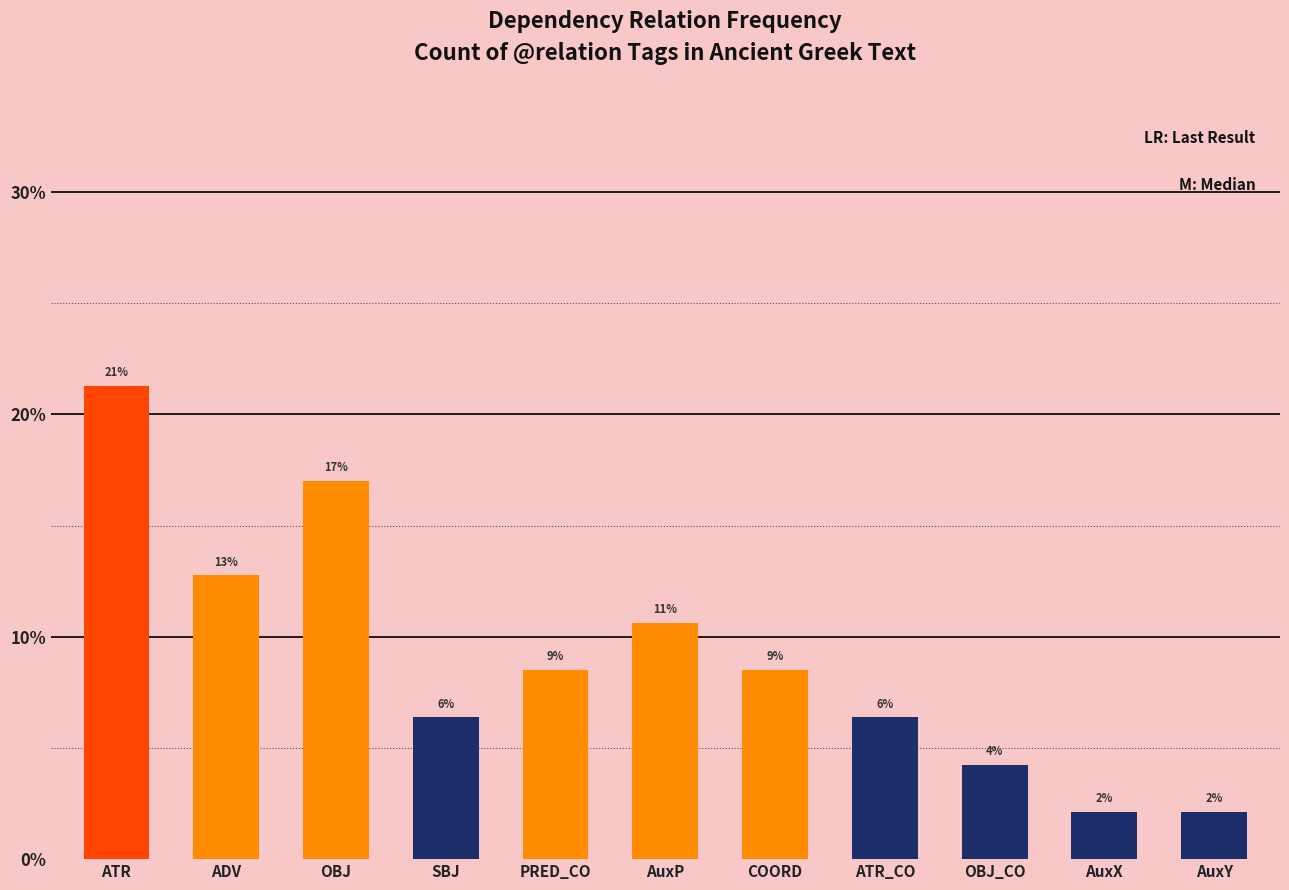

Rank the categories by value from highest to lowest.

ATR, OBJ, ADV, AuxP, PRED_CO, COORD, SBJ, ATR_CO, OBJ_CO, AuxX, AuxY